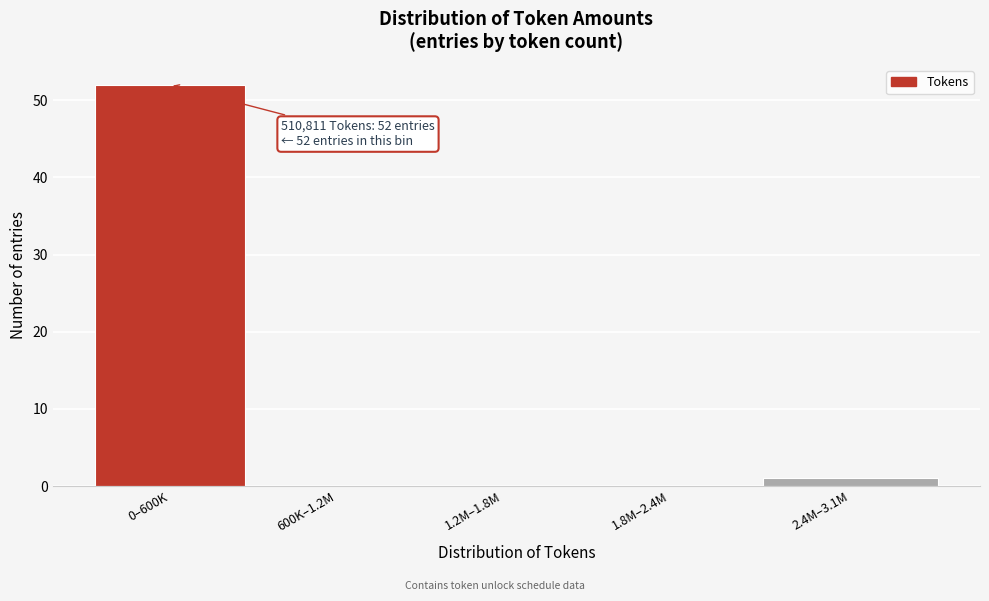

Reading left to right, transcribe all the data shown in this chart.

0–600K=52	600K–1.2M=0	1.2M–1.8M=0	1.8M–2.4M=0	2.4M–3.1M=1